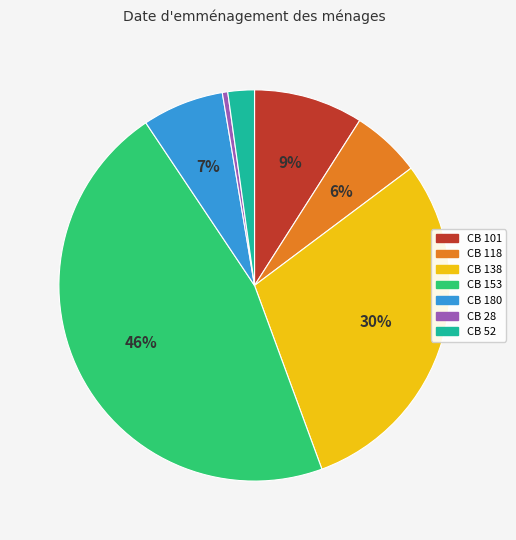

True or false: CB 101 accounts for 1% of the total.

False